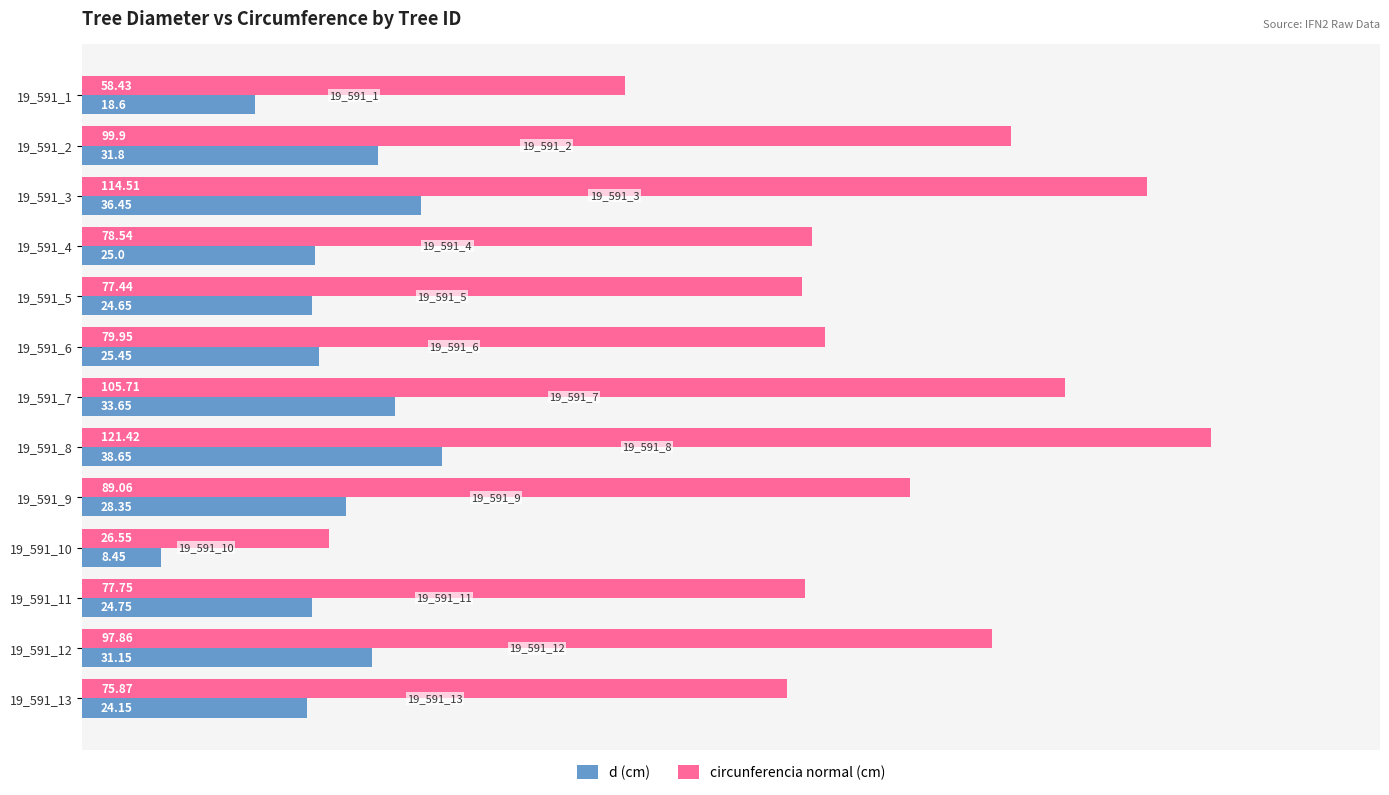

Count the number of categories in the chart.

13